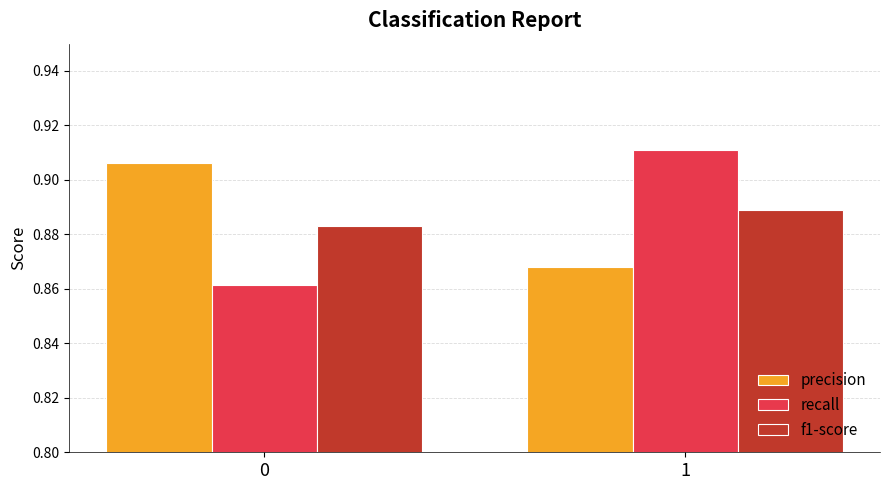

Is it true that f1-score equals 1.5 at 1?

False